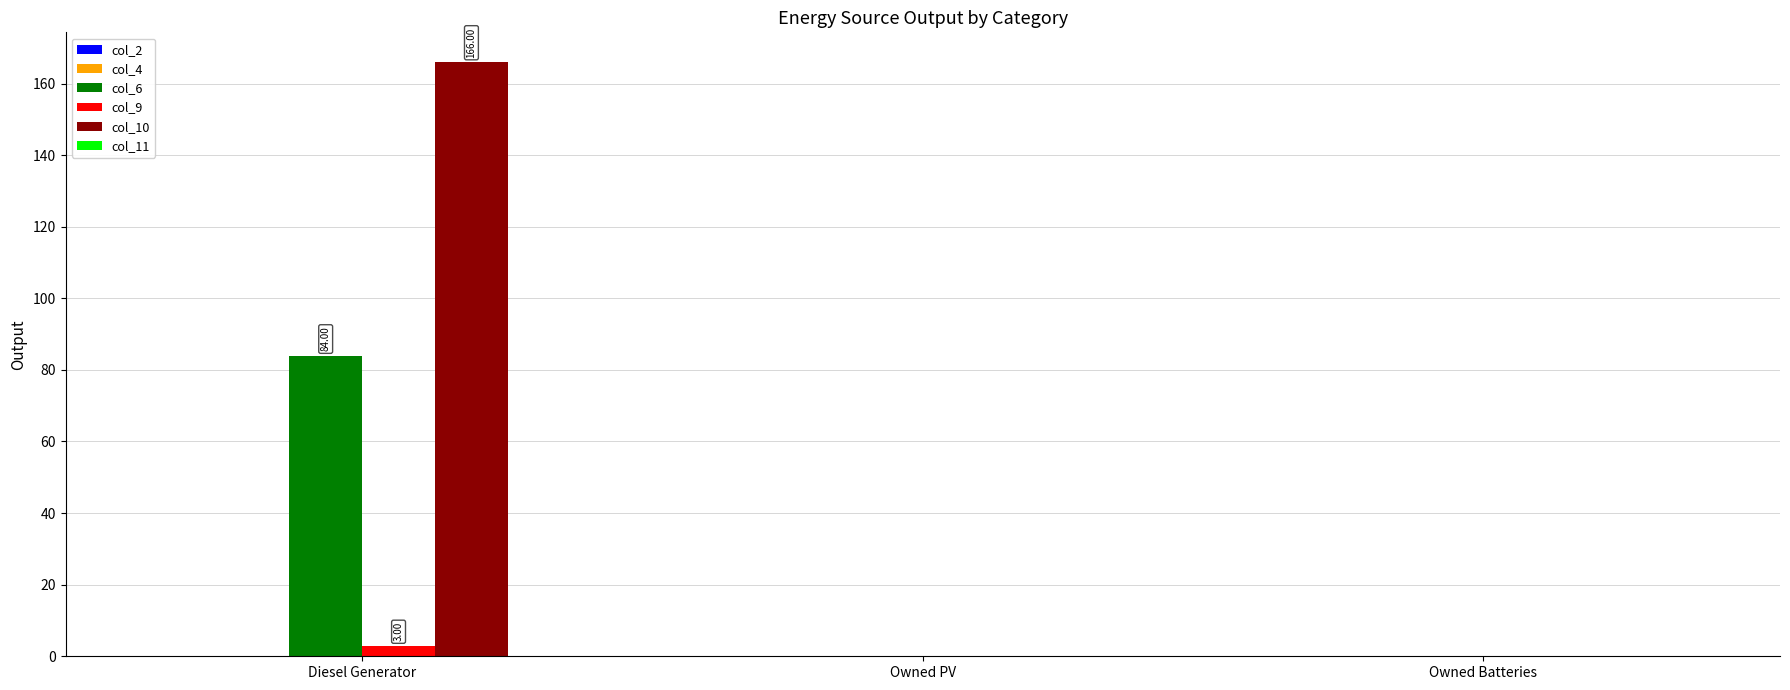

Which category has the highest value across all series?

Diesel Generator